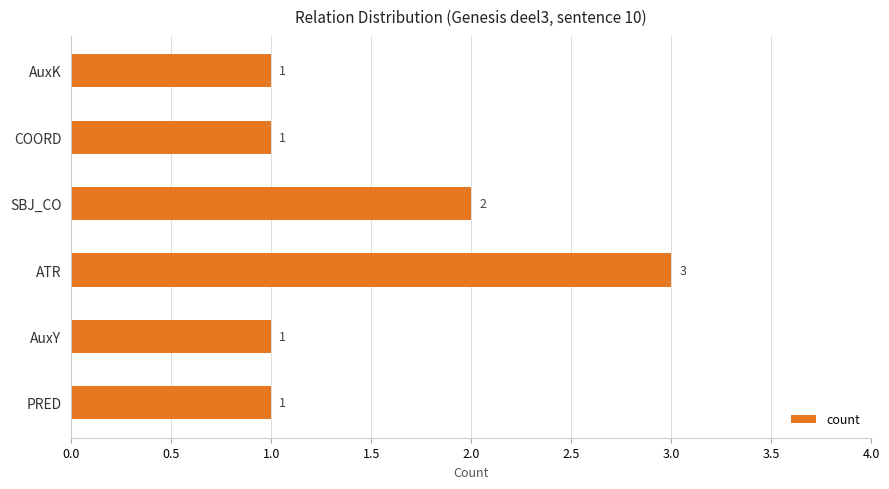

What is the average value?

2